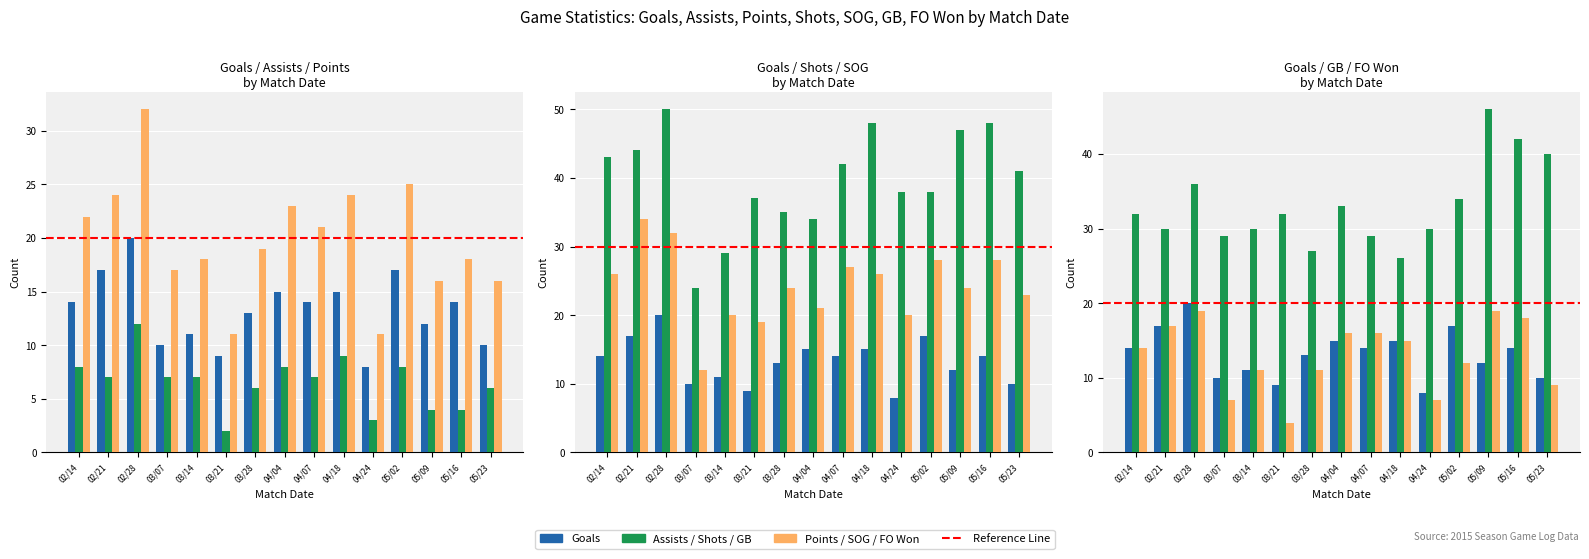

Which has a higher value, 03/28 or 04/07?

04/07